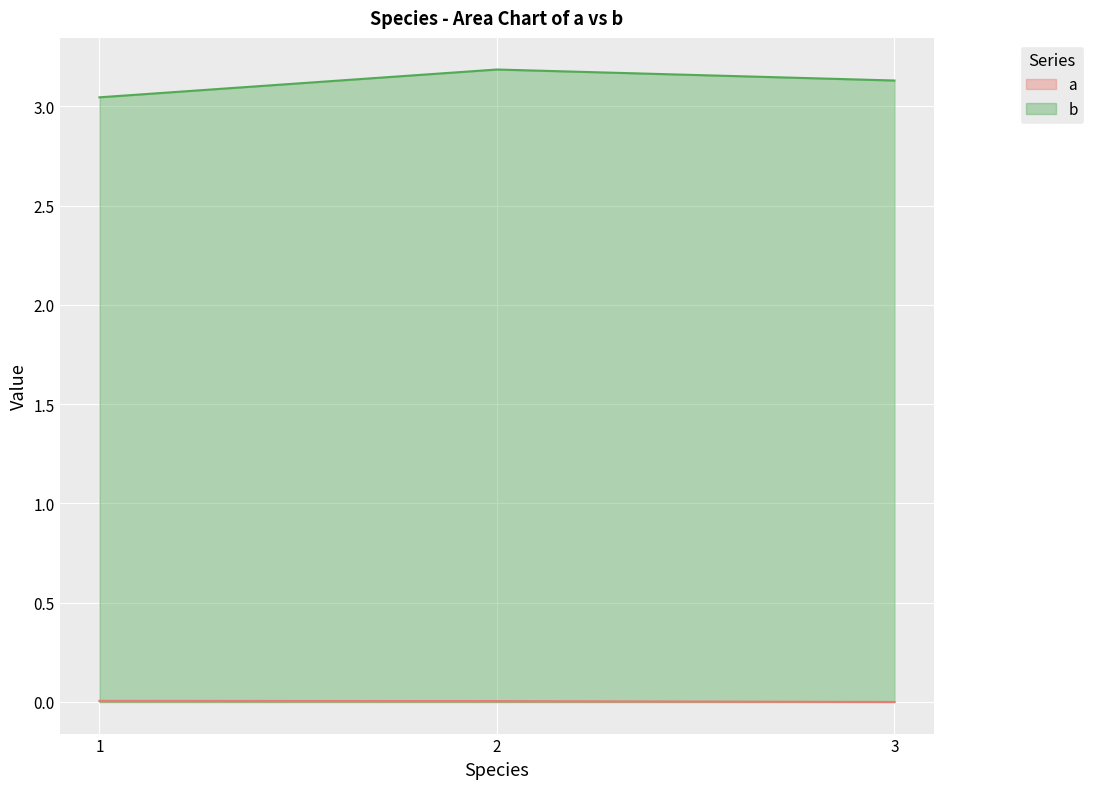

At which label does b reach its peak?

2